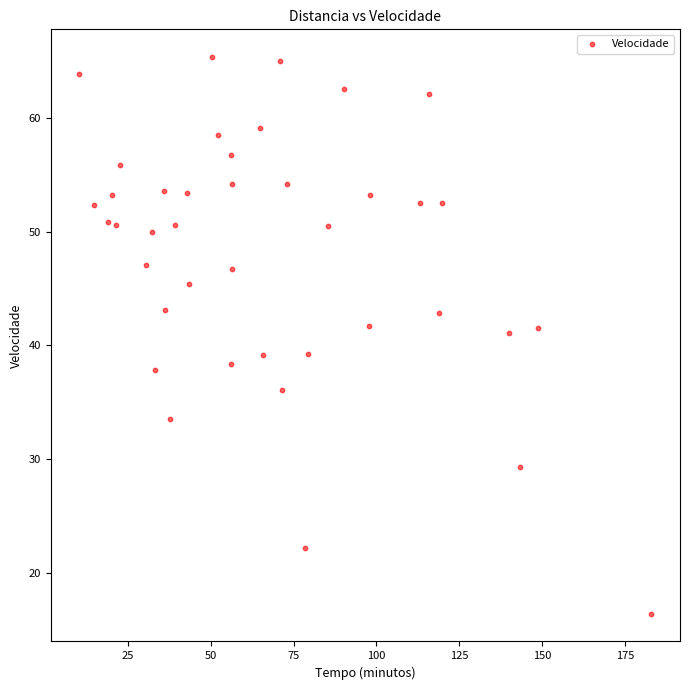

What is the range of Y values (max minus min)?

49.0